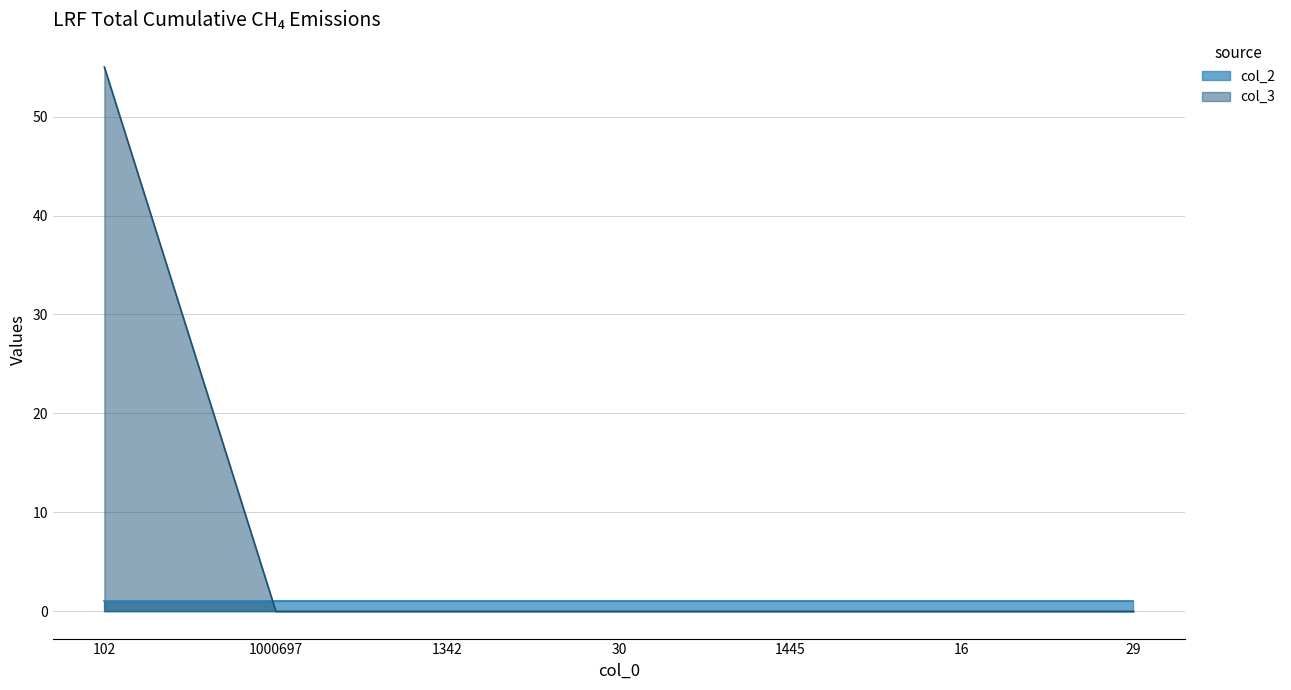

Is it true that the value at 1000697 is -38?

False